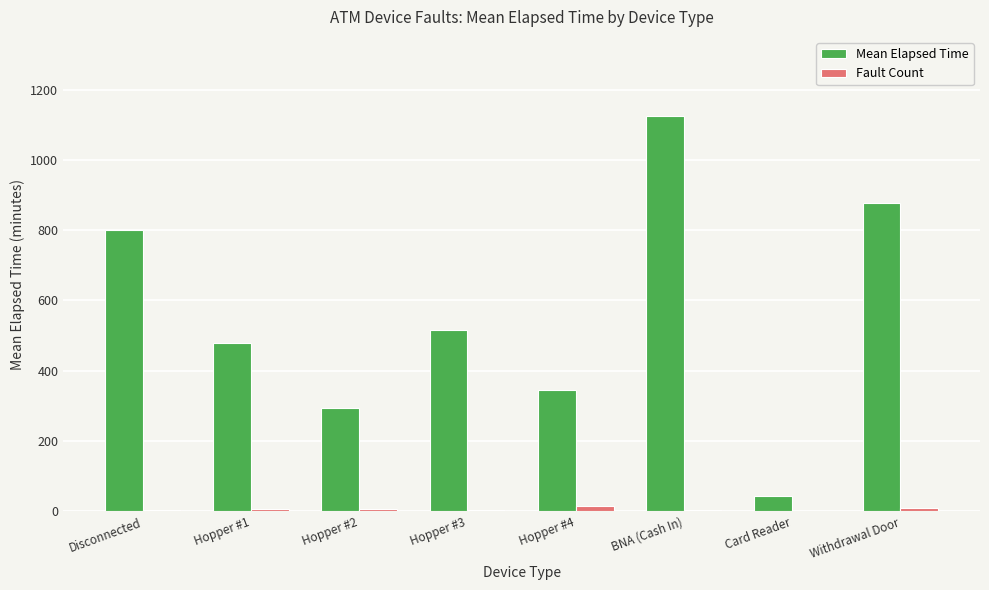

What is the spread (max minus min) of values at Withdrawal Door?

868